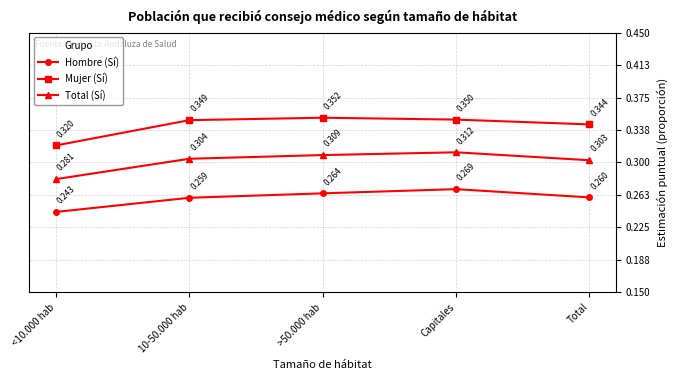

List the labels in order of Total (Sí) value, largest first.

Capitales, >50.000 hab, 10-50.000 hab, Total, <10.000 hab